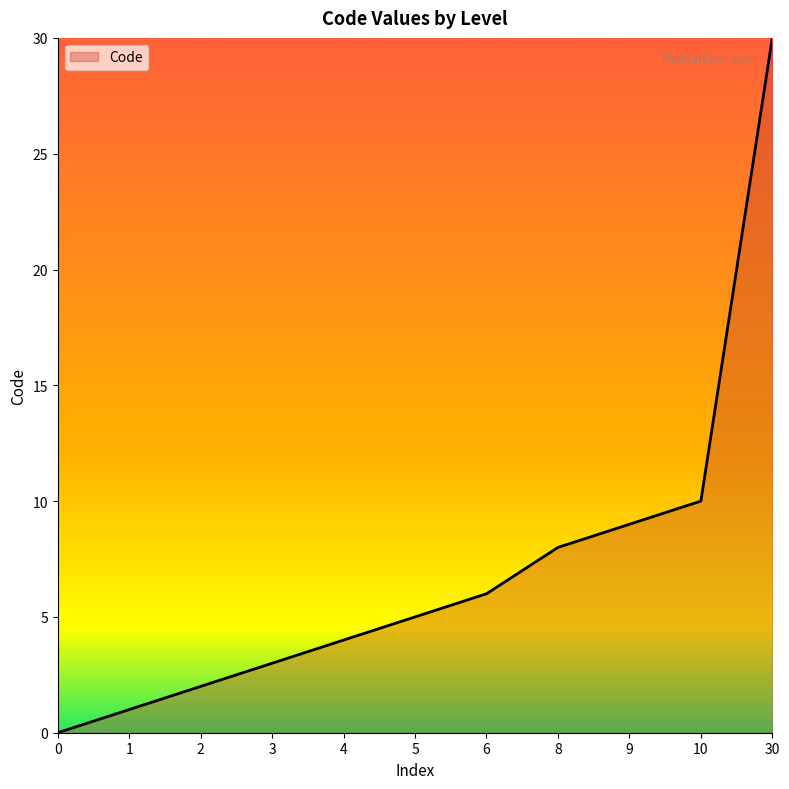

What is the difference between the maximum and minimum values?

30